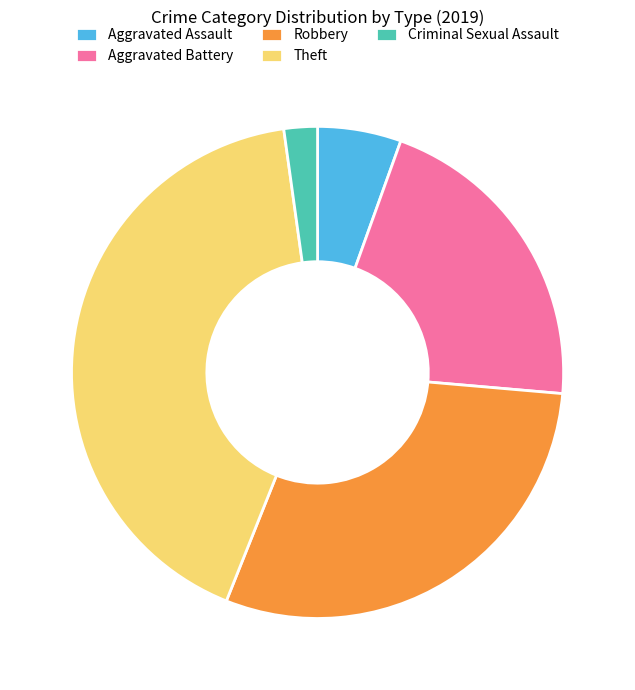

Is Aggravated Battery the majority of the pie?

No